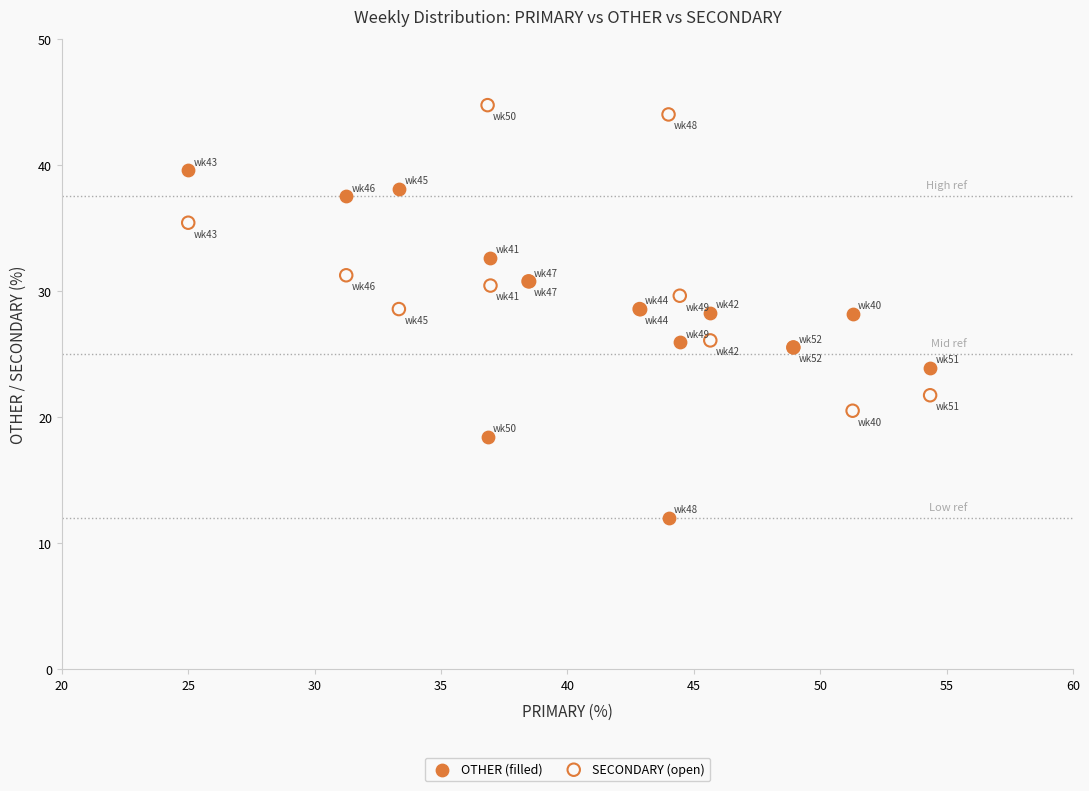

Which series contains the lowest Y value?

OTHER (filled)